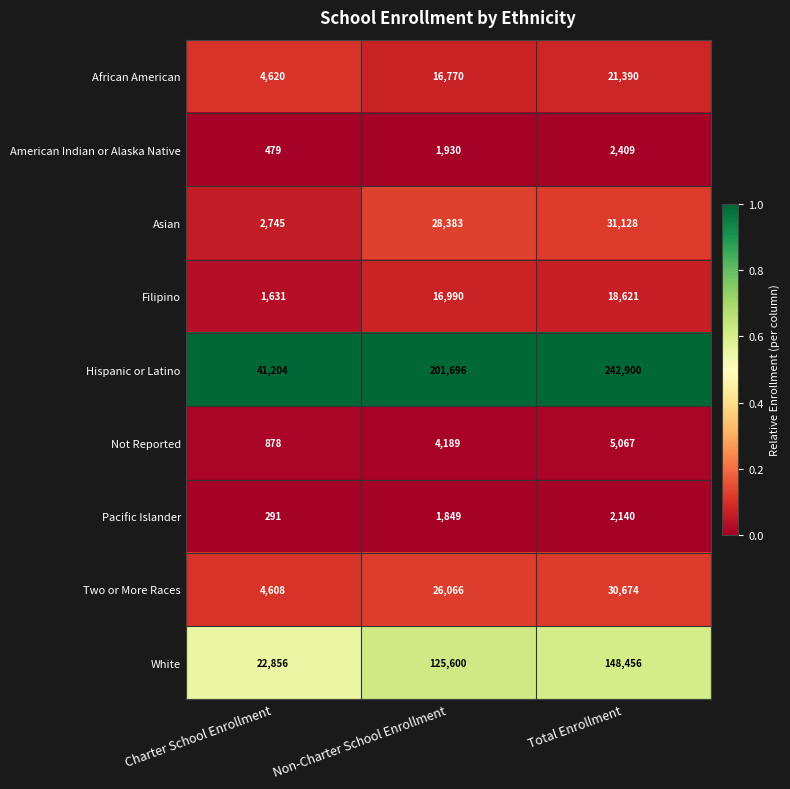

The Asian series shows 9446 at Total Enrollment. True or false?

False